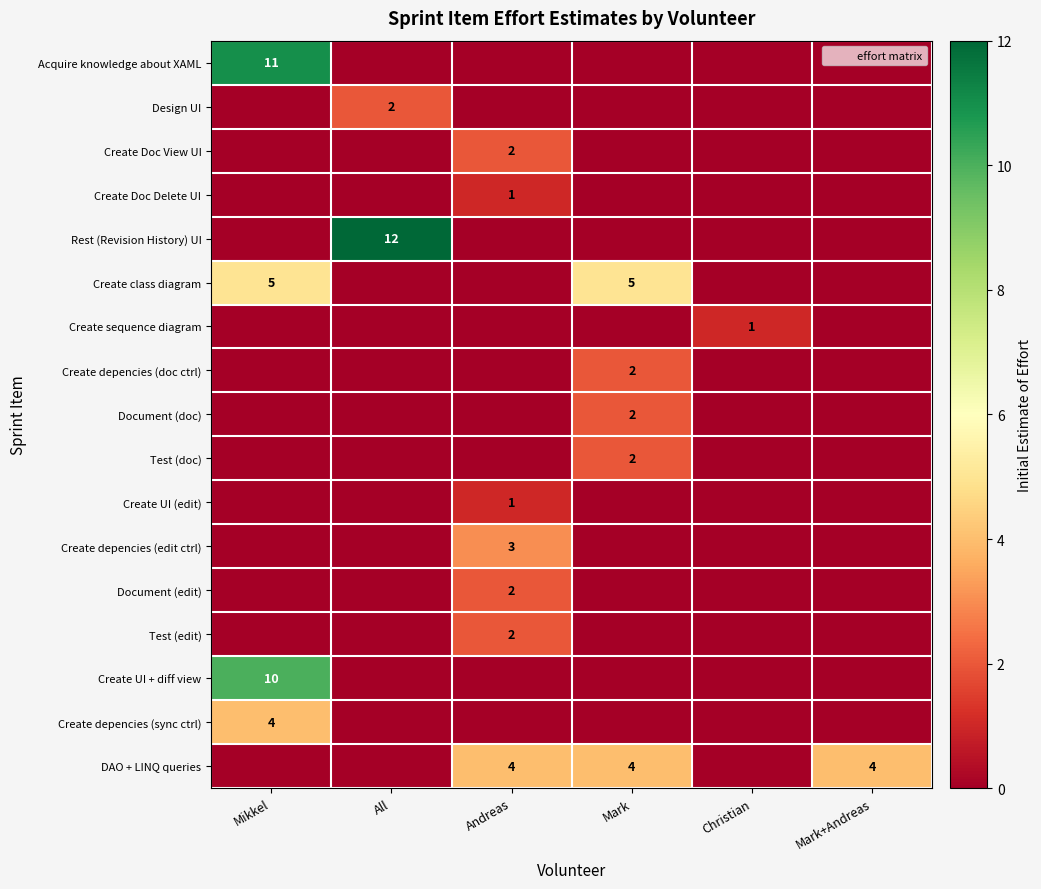

The Create depencies (doc ctrl) series shows 2 at Mark. True or false?

True